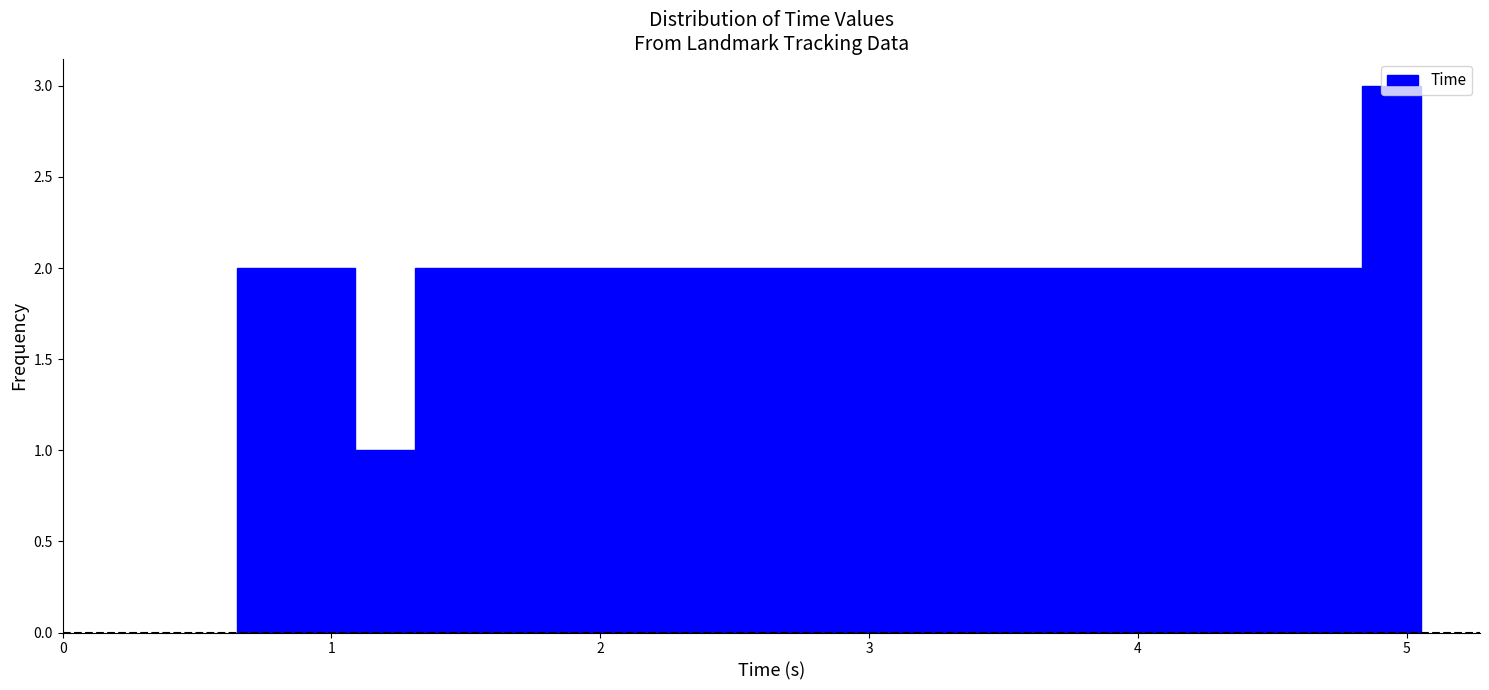

Read against the x-axis, roughly where is the centre of the tallest bar?

4.9